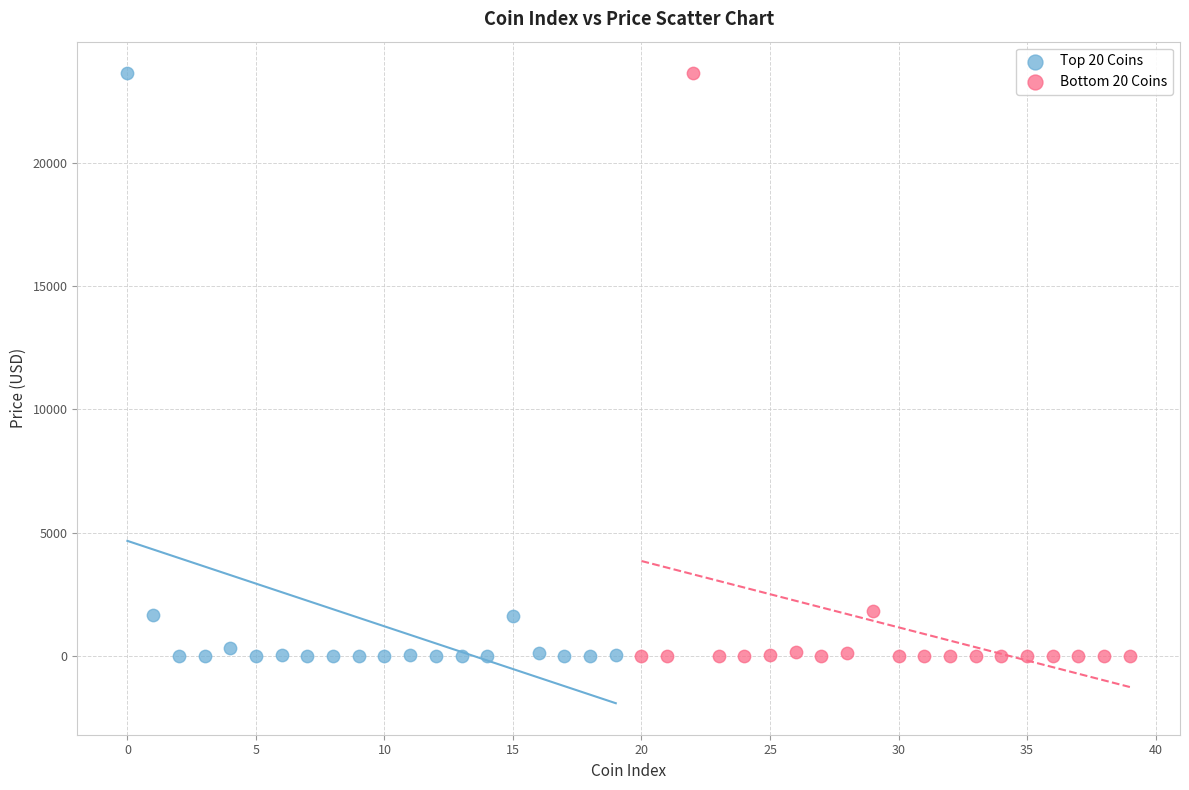

What are all the series names shown in the legend?

Top 20 Coins, Bottom 20 Coins